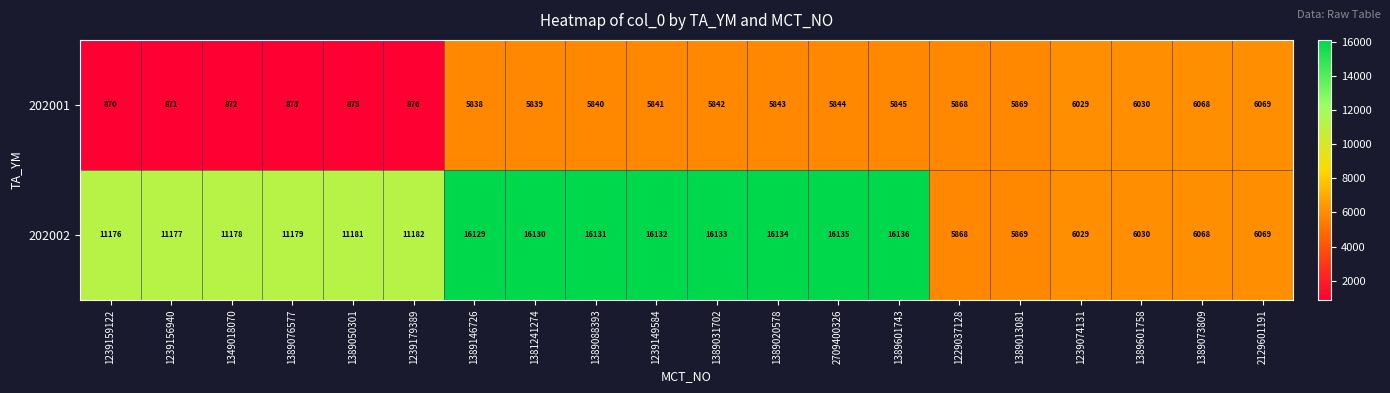

How many categories are shown in the chart?

20